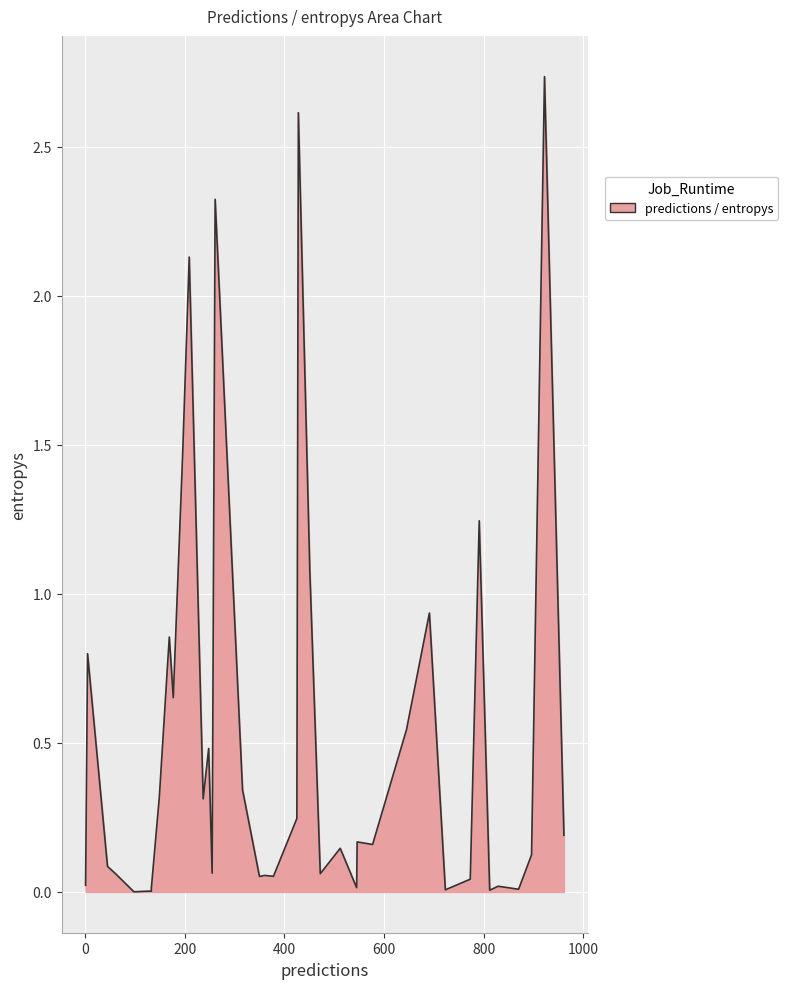

The value at 791 is 1.7. True or false?

False